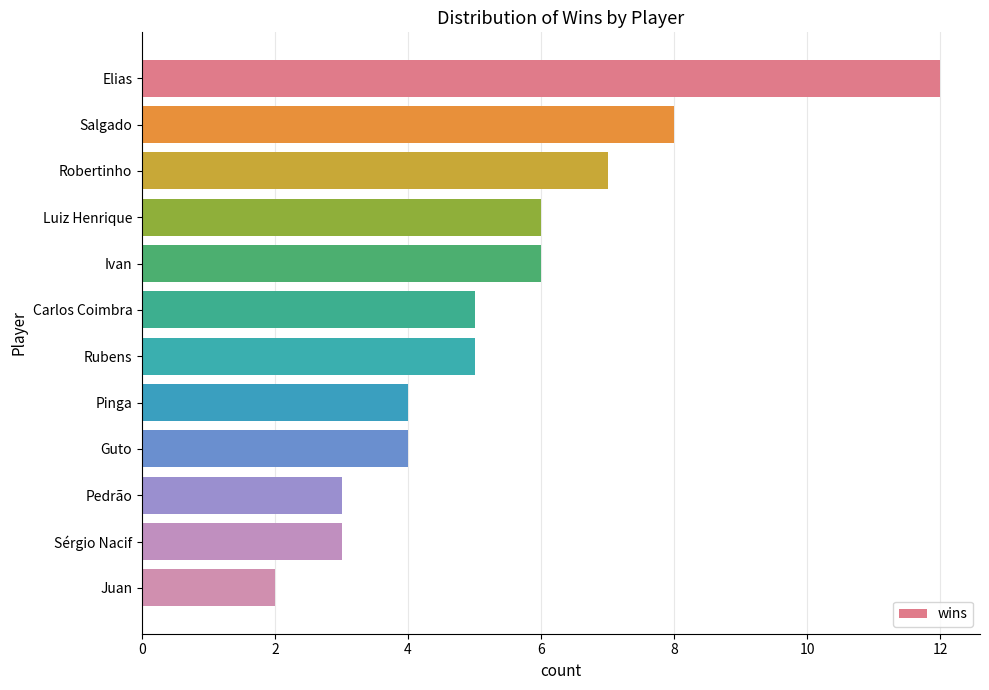

What is the sum of the values at Elias and Rubens?

17